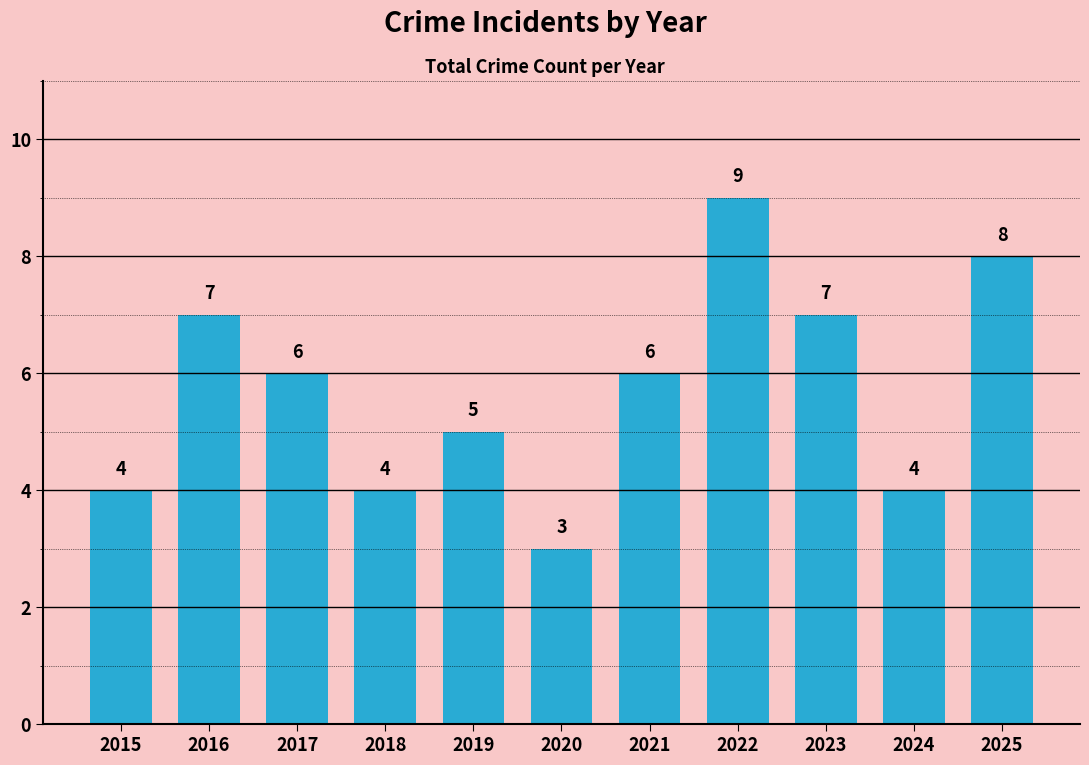

Reading left to right, what are all the values shown in this chart?

4	7	6	4	5	3	6	9	7	4	8